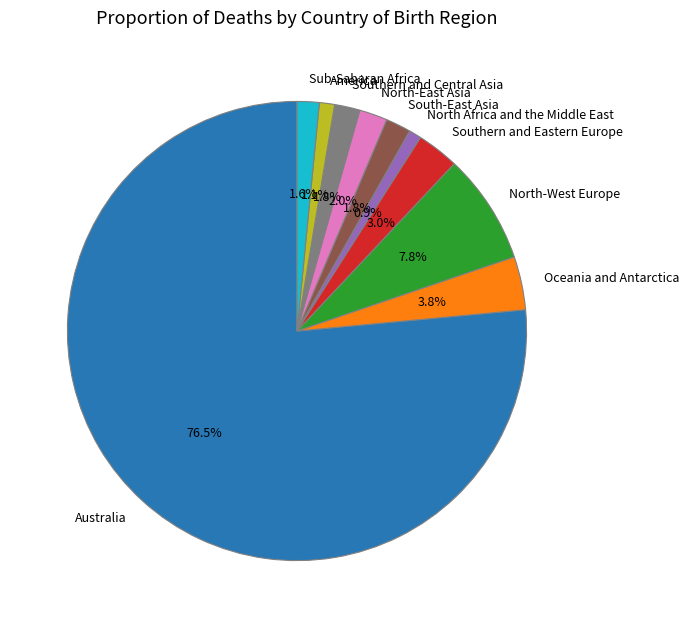

Count the number of slices in the pie.

10